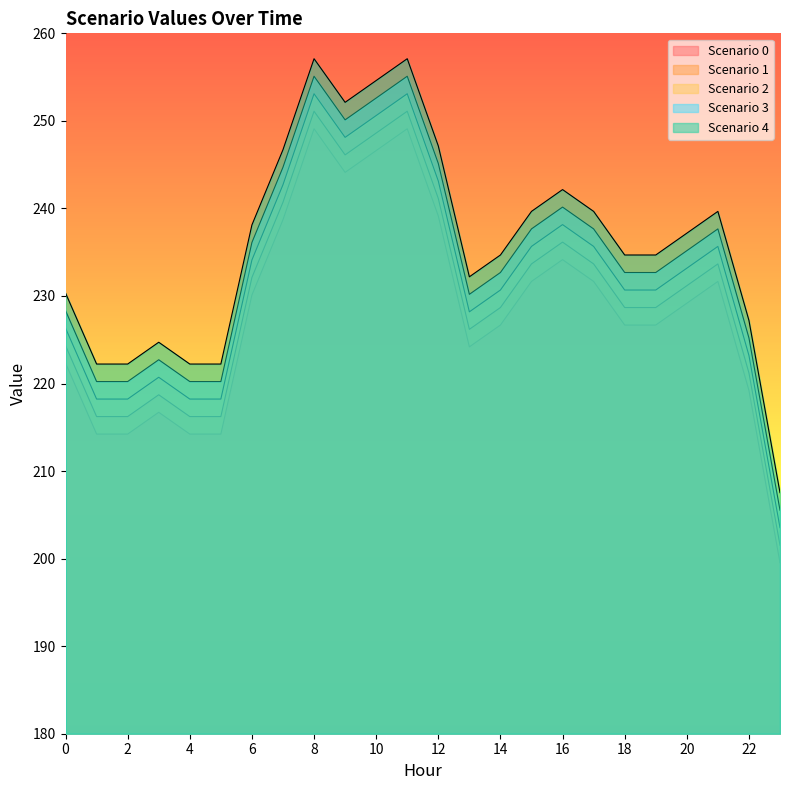

Between 0 and 4, which series saw the biggest shift?

Scenario 0